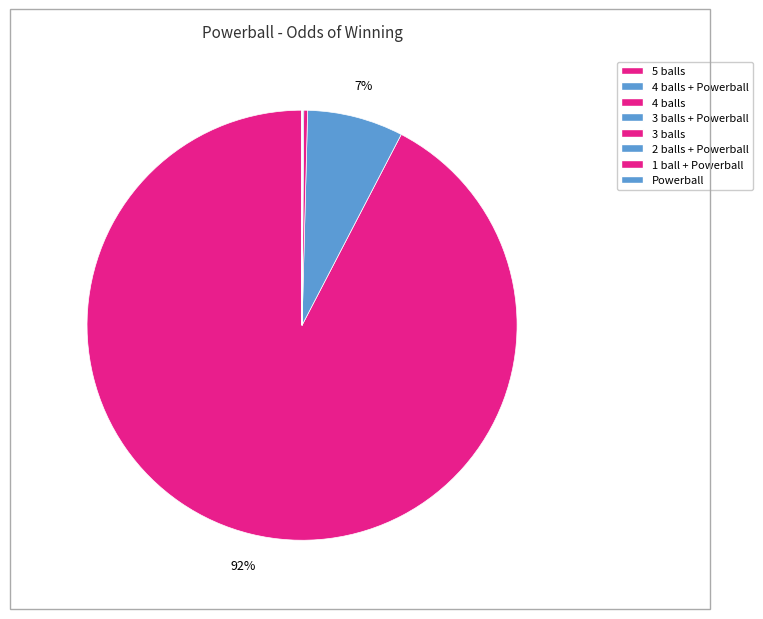

Which slice is the smallest?

Powerball